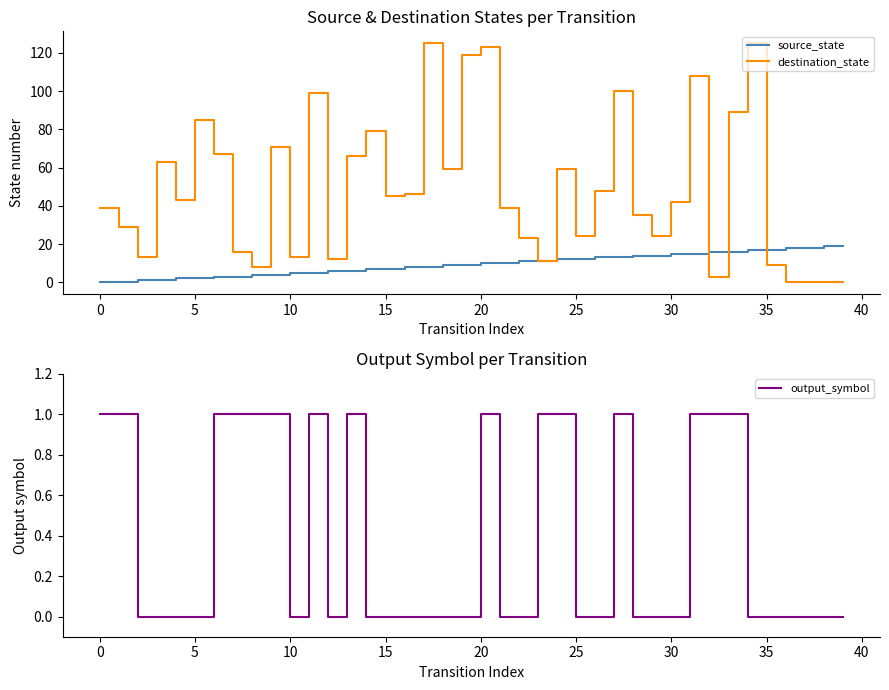

Reading right to left, extract all data points from this chart.

source_state: 19	19	18	18	17	17	16	16	15	15	14	14	13	13	12	12	11	11	10	10	9	9	8	8	7	7	6	6	5	5	4	4	3	3	2	2	1	1	0	0
destination_state: 0	0	0	0	9	125	89	3	108	42	24	35	100	48	24	59	11	23	39	123	119	59	125	46	45	79	66	12	99	13	71	8	16	67	85	43	63	13	29	39
output_symbol: 0	0	0	0	0	0	1	1	1	0	0	0	1	0	0	1	1	0	0	1	0	0	0	0	0	0	1	0	1	0	1	1	1	1	0	0	0	0	1	1